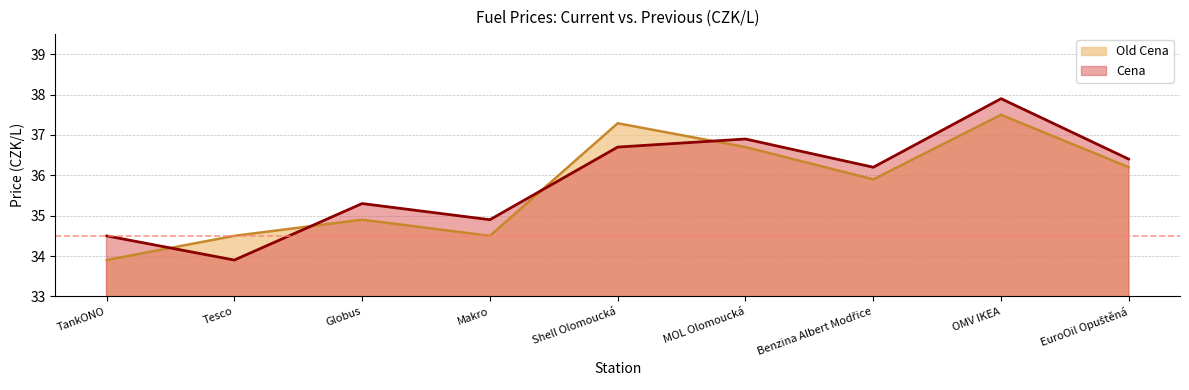

Count the number of data series in this chart.

2